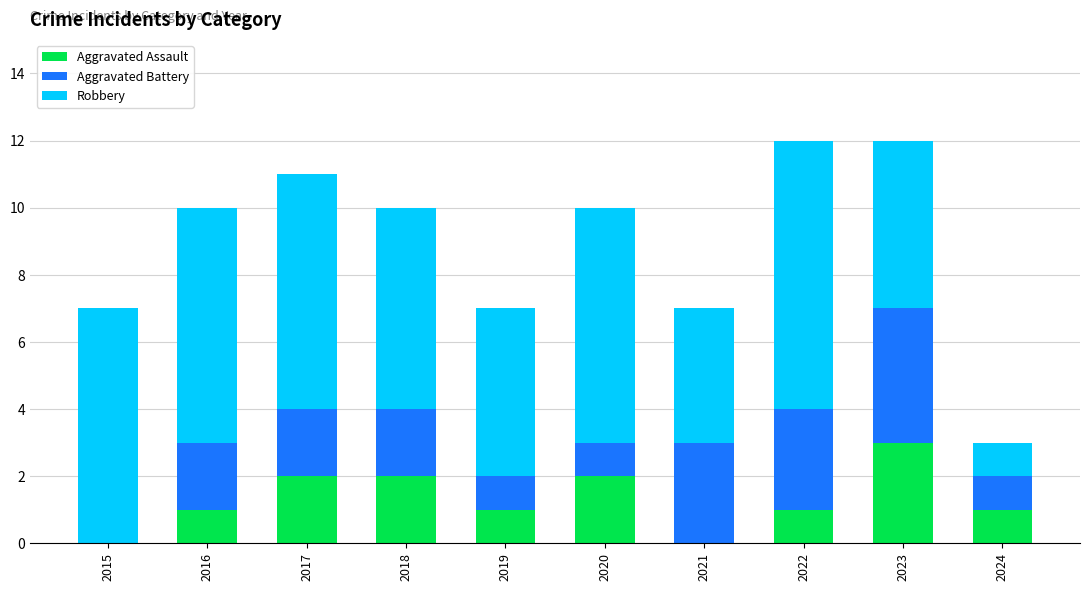

Is it true that Aggravated Assault equals 3 at 2023?

True